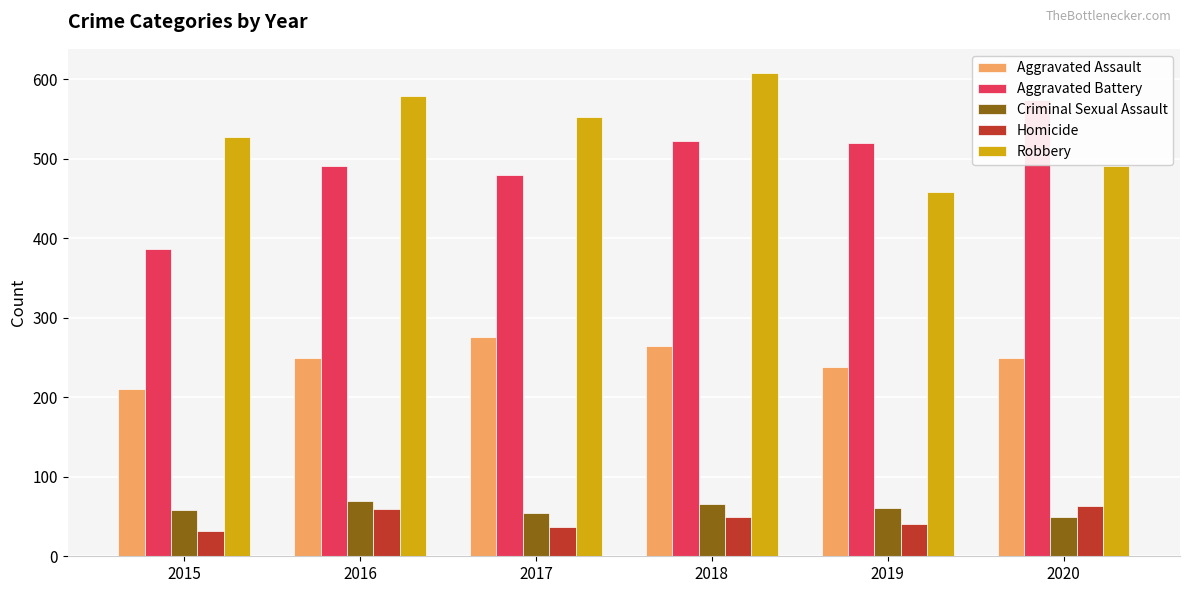

Count the number of categories in the chart.

6